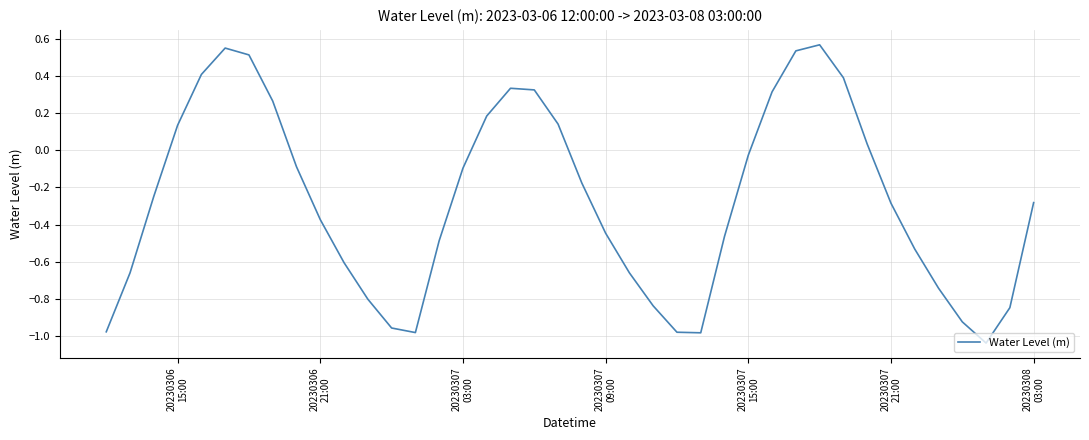

What is the value of the 37th point from the left?

-0.9